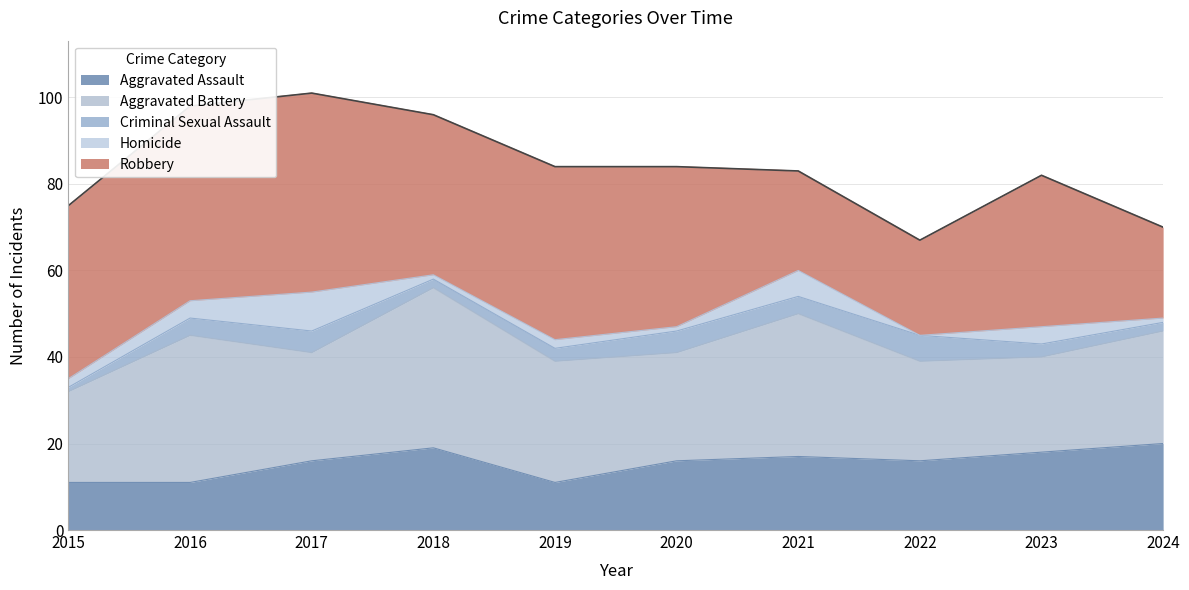

Where is Homicide nearest to the value 4?

2016